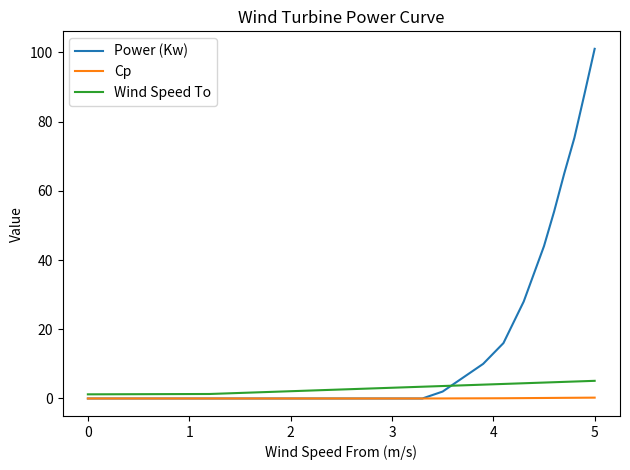

What are all the series names shown in the legend?

Power (Kw), Cp, Wind Speed To